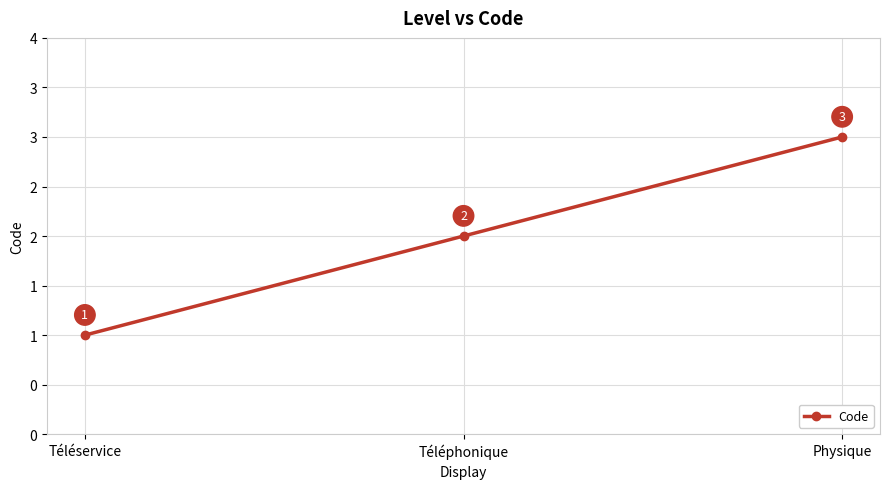

Is it true that the value at Physique is 3?

True